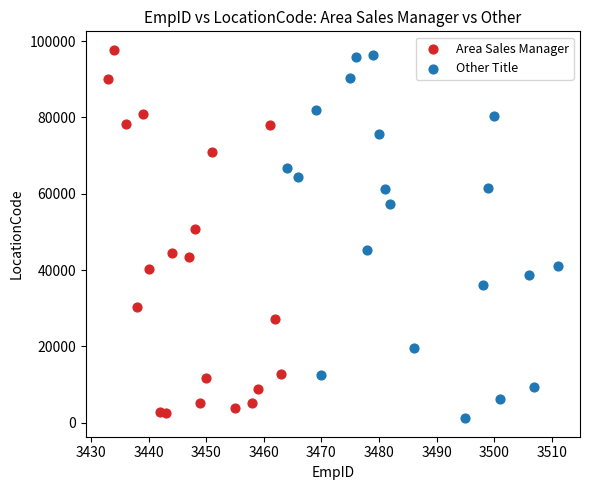

Which series reaches the minimum Y coordinate?

Other Title